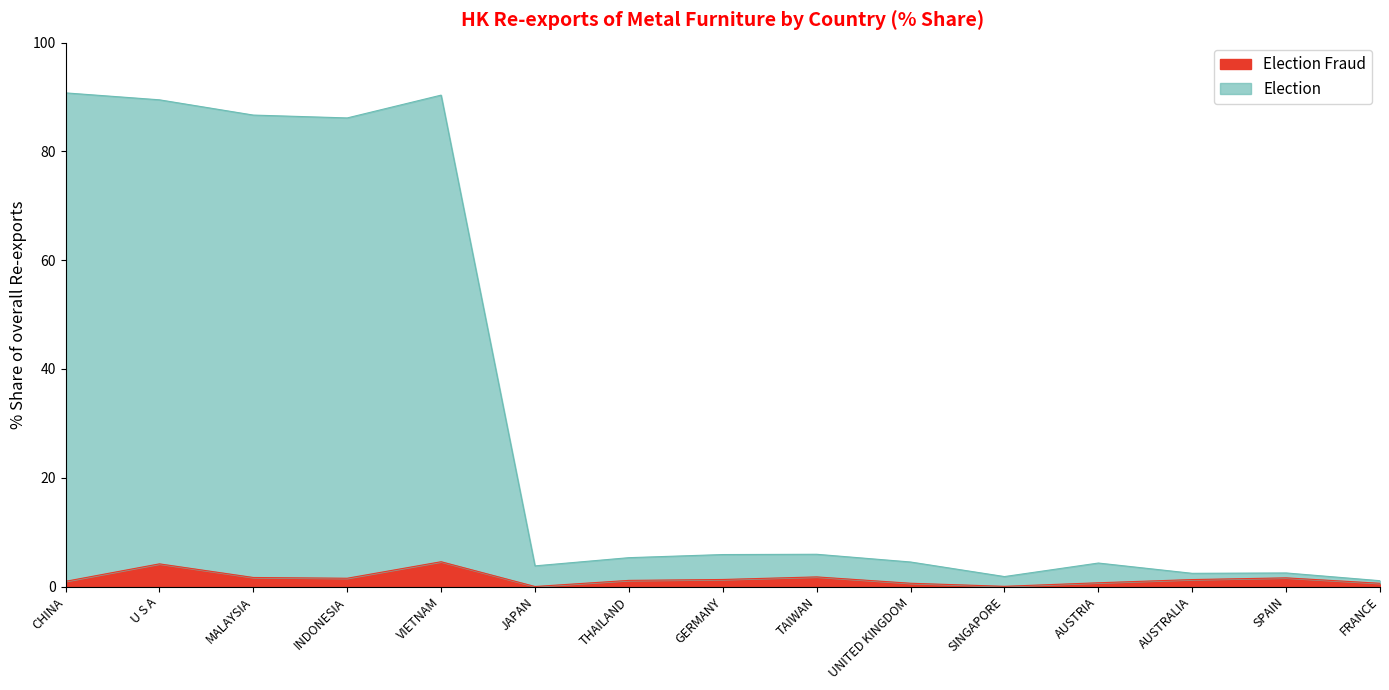

Which has a higher value, U S A or MALAYSIA?

U S A